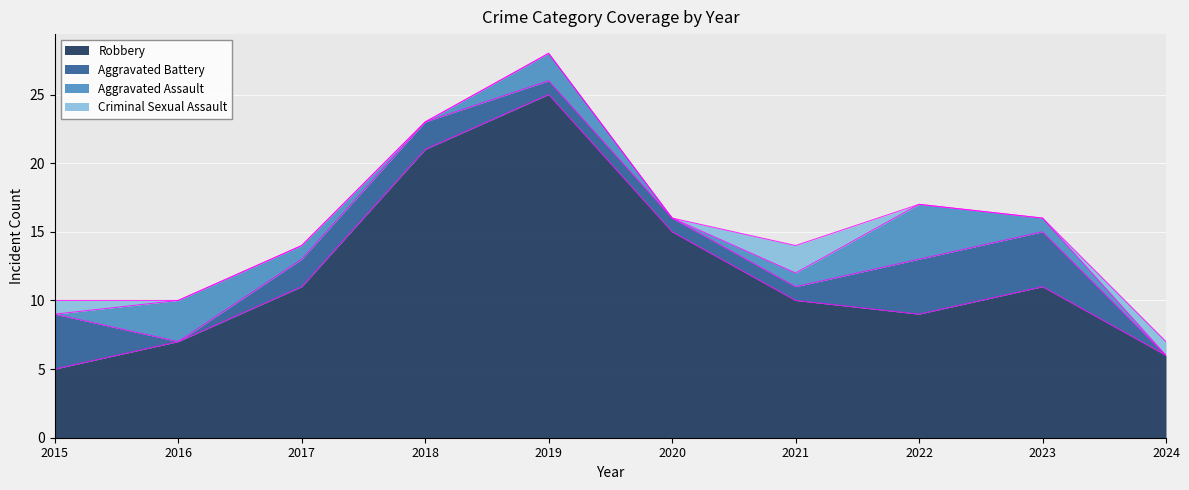

How many data points in Robbery are above 11?

3